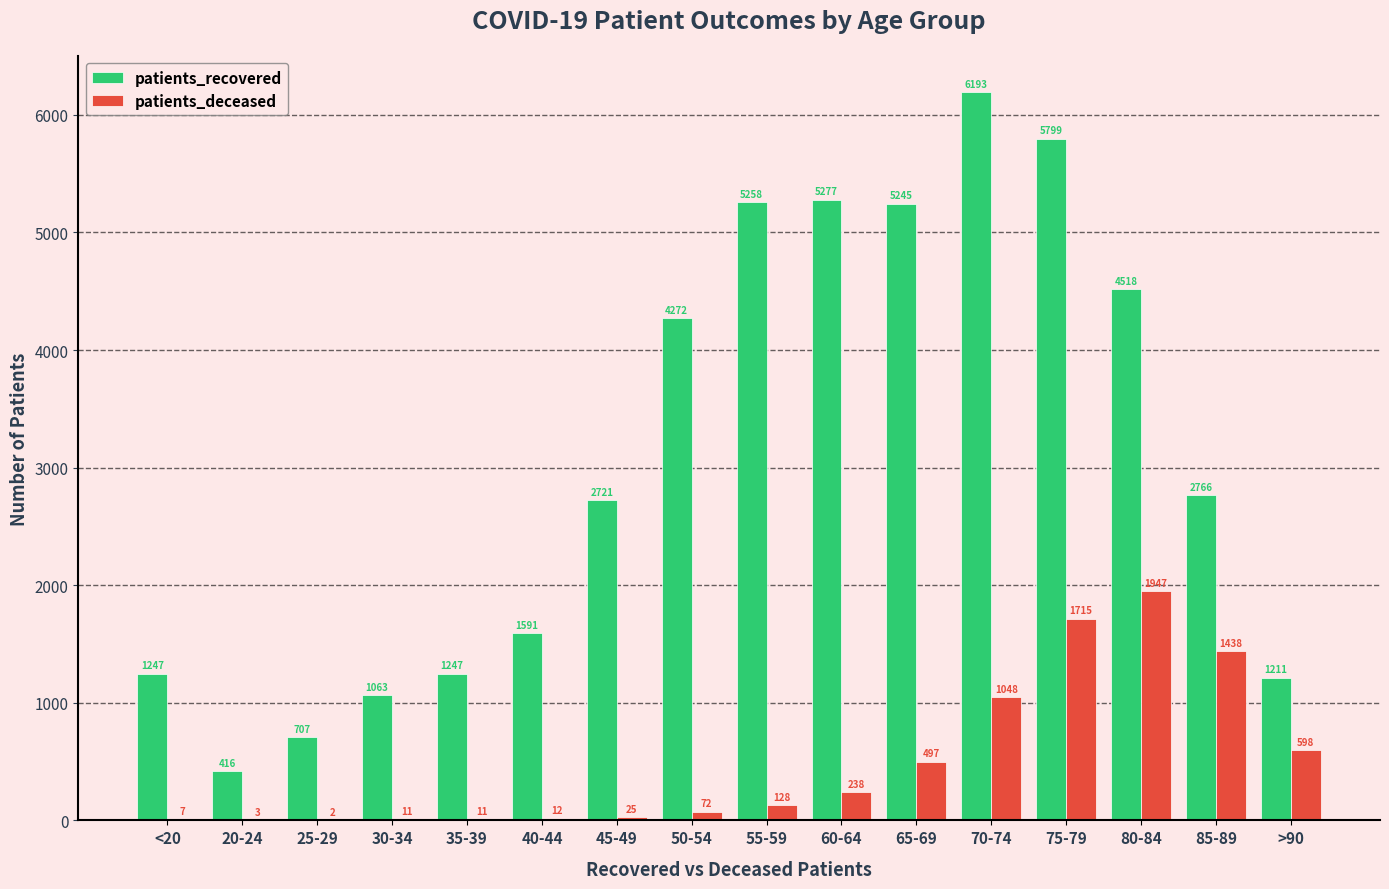

What are all the series names shown in the legend?

patients_recovered, patients_deceased